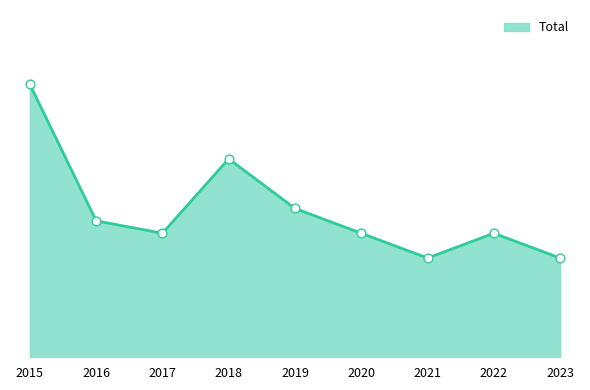

Approximately how many times larger is the value at 2015 compared to 2019?

1.8